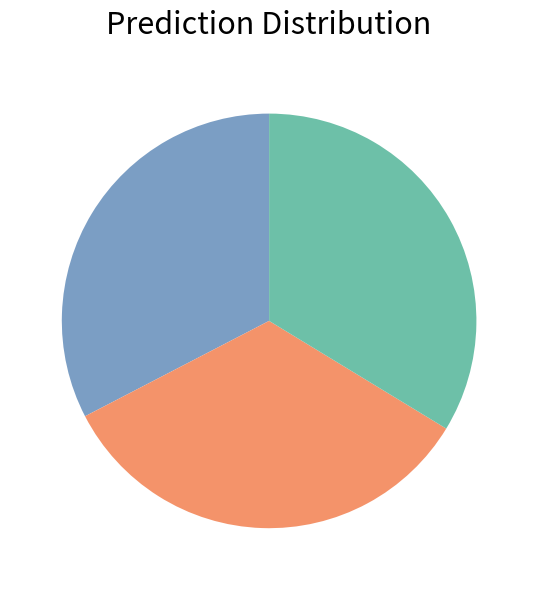

Is there any slice that represents more than half of the pie?

No